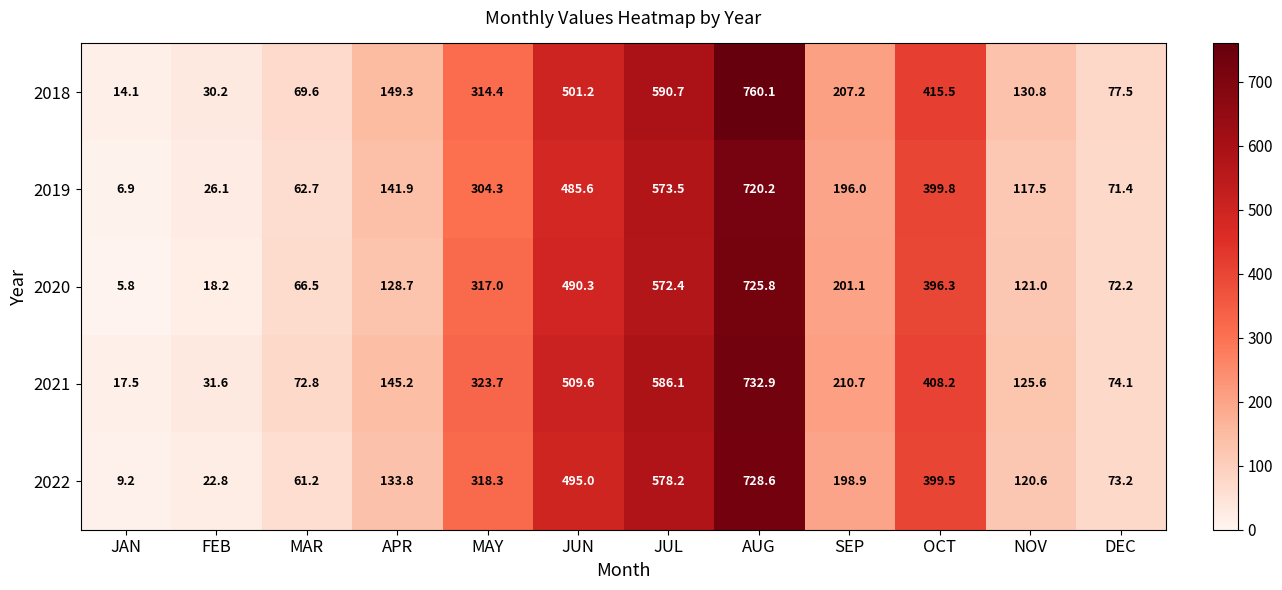

Rank the series by their maximum value, from lowest to highest.

2019, 2020, 2022, 2021, 2018